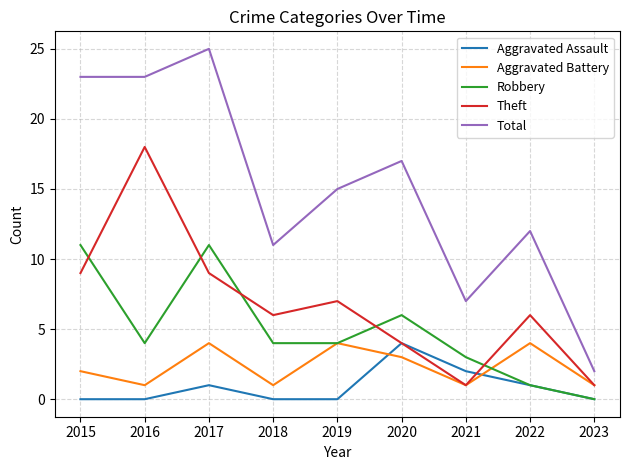

What are all the series names shown in the legend?

Aggravated Assault, Aggravated Battery, Robbery, Theft, Total